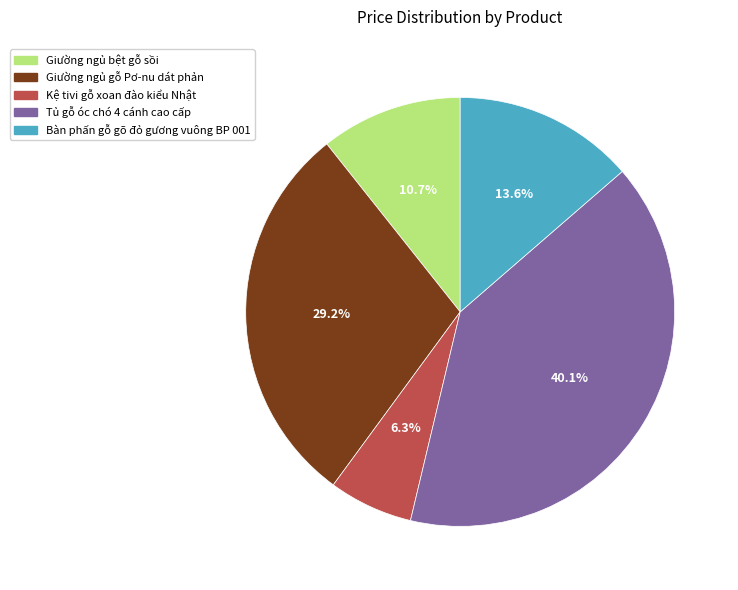

Does any single category account for the majority?

No